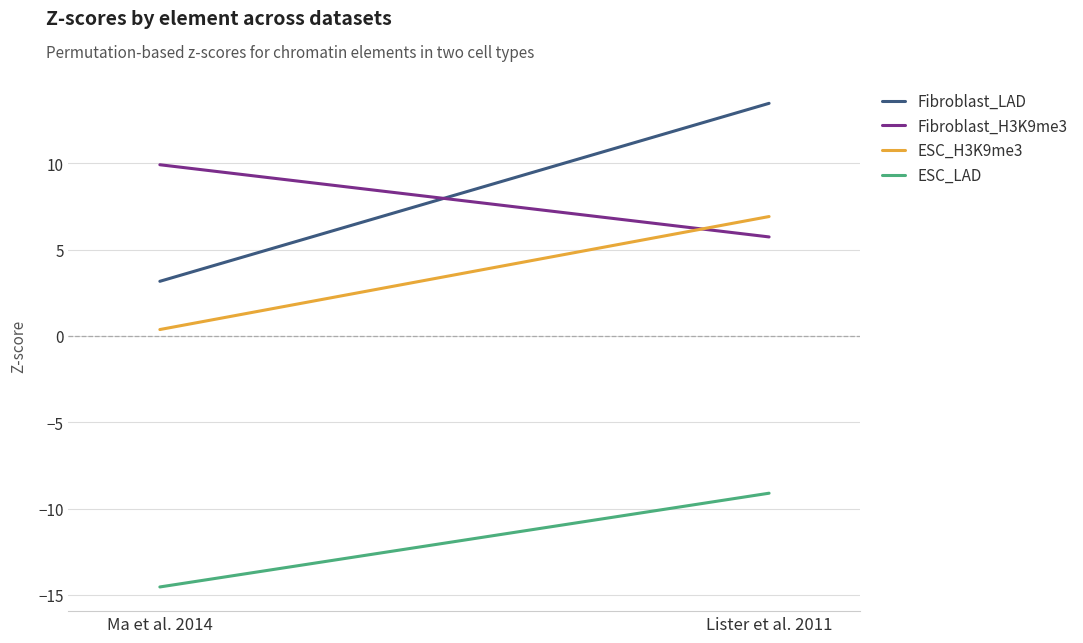

What value does the Fibroblast_LAD series have at Lister et al. 2011?

13.5